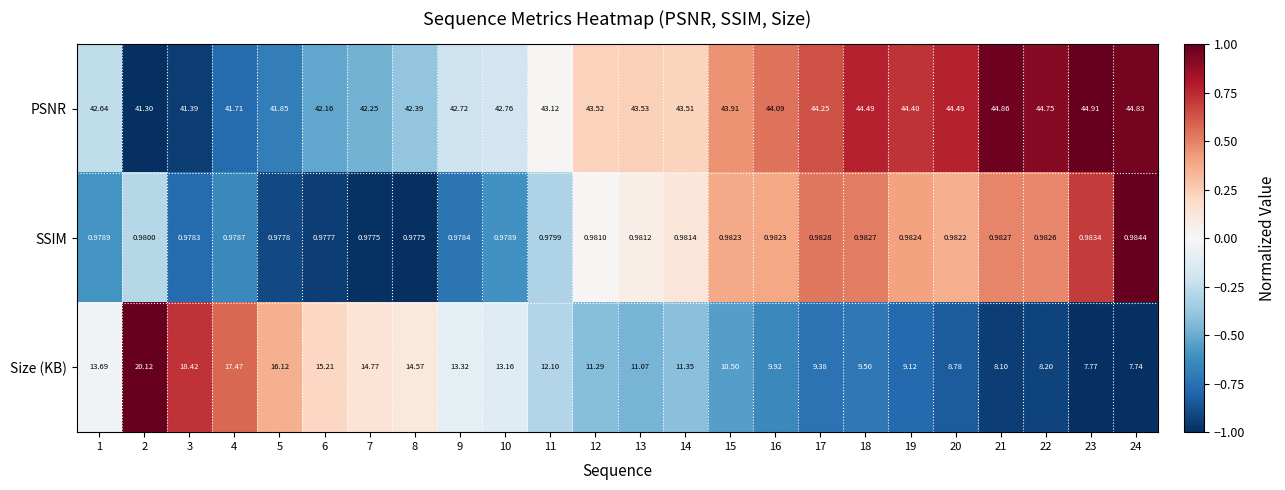

Which series has the largest range (max minus min)?

Size (KB)